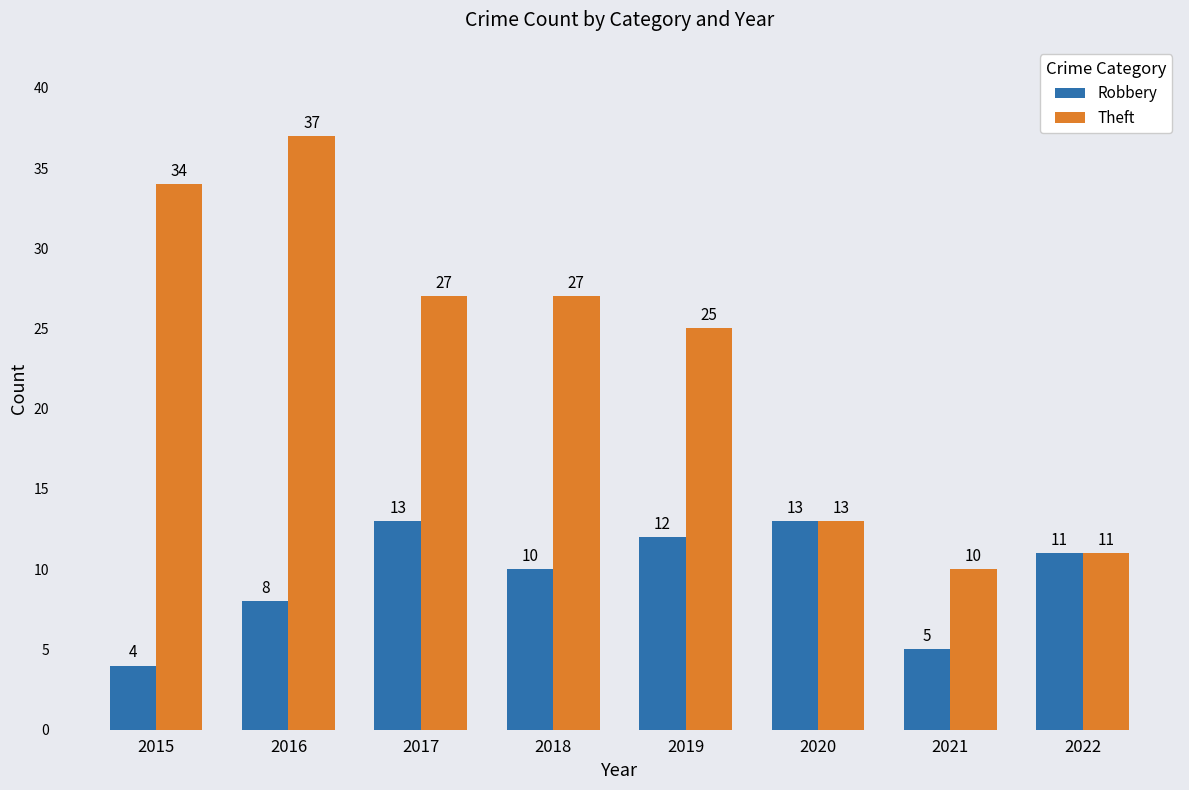

List the series in order of their overall mean, highest first.

Theft, Robbery